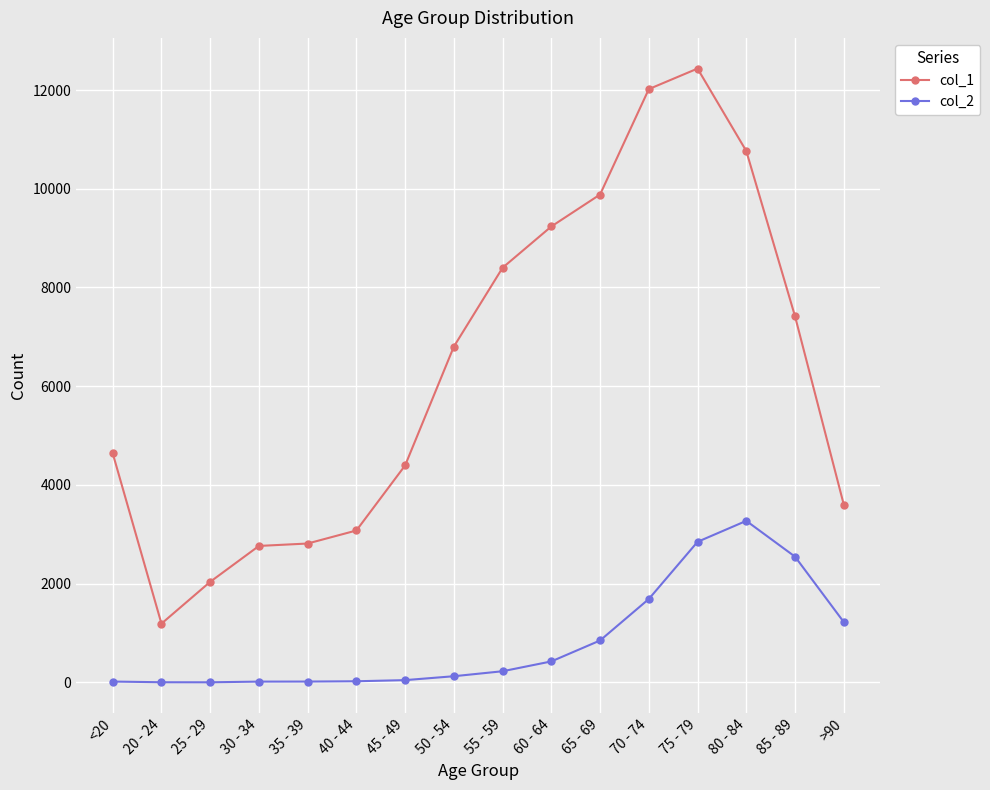

True or false: col_1 has more than 2 interior local peaks.

False